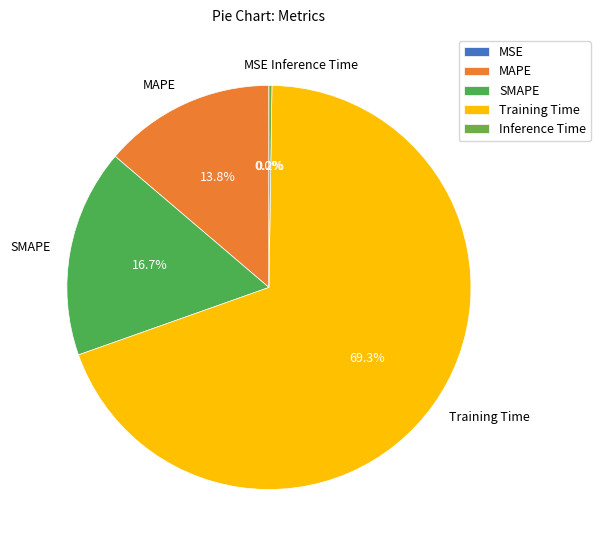

What is the majority slice?

Training Time